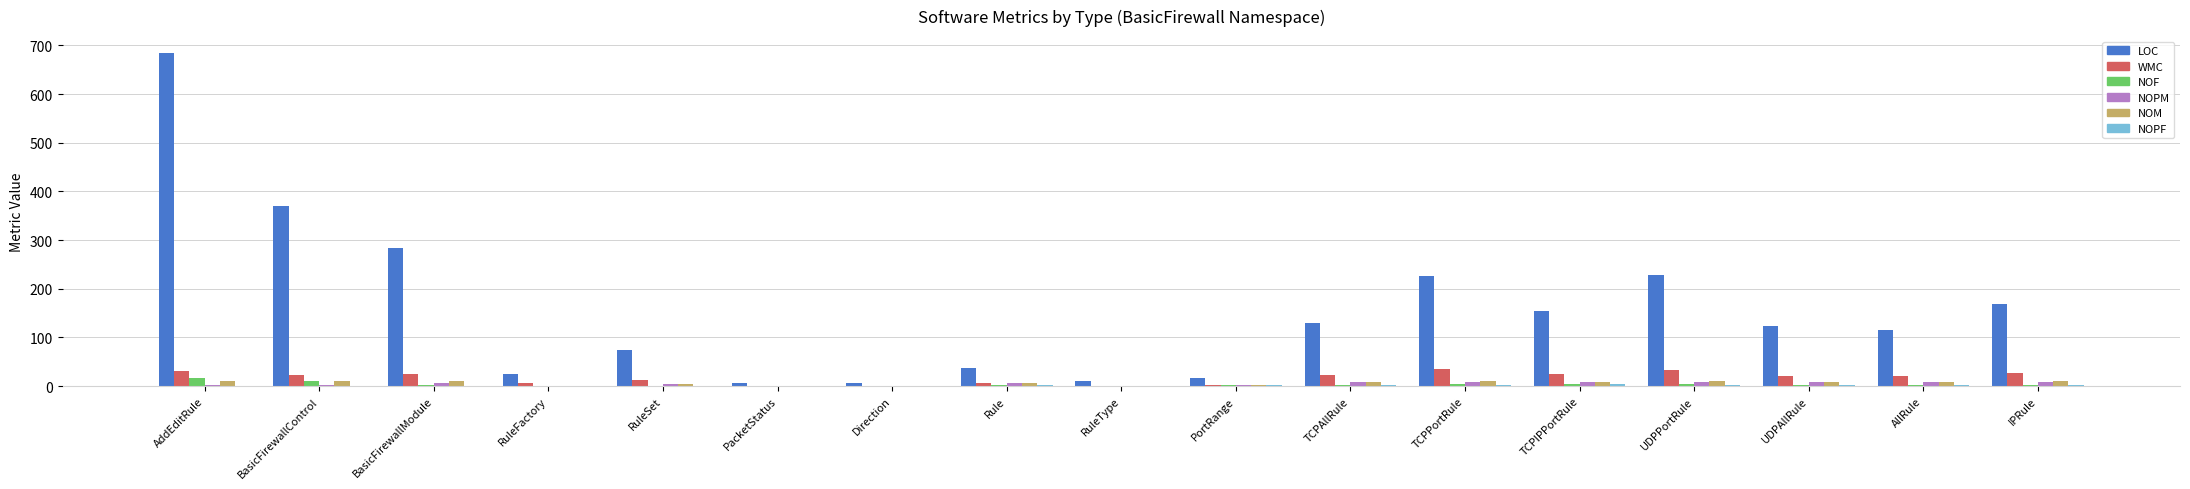

At which label is LOC closest to 346?

BasicFirewallControl